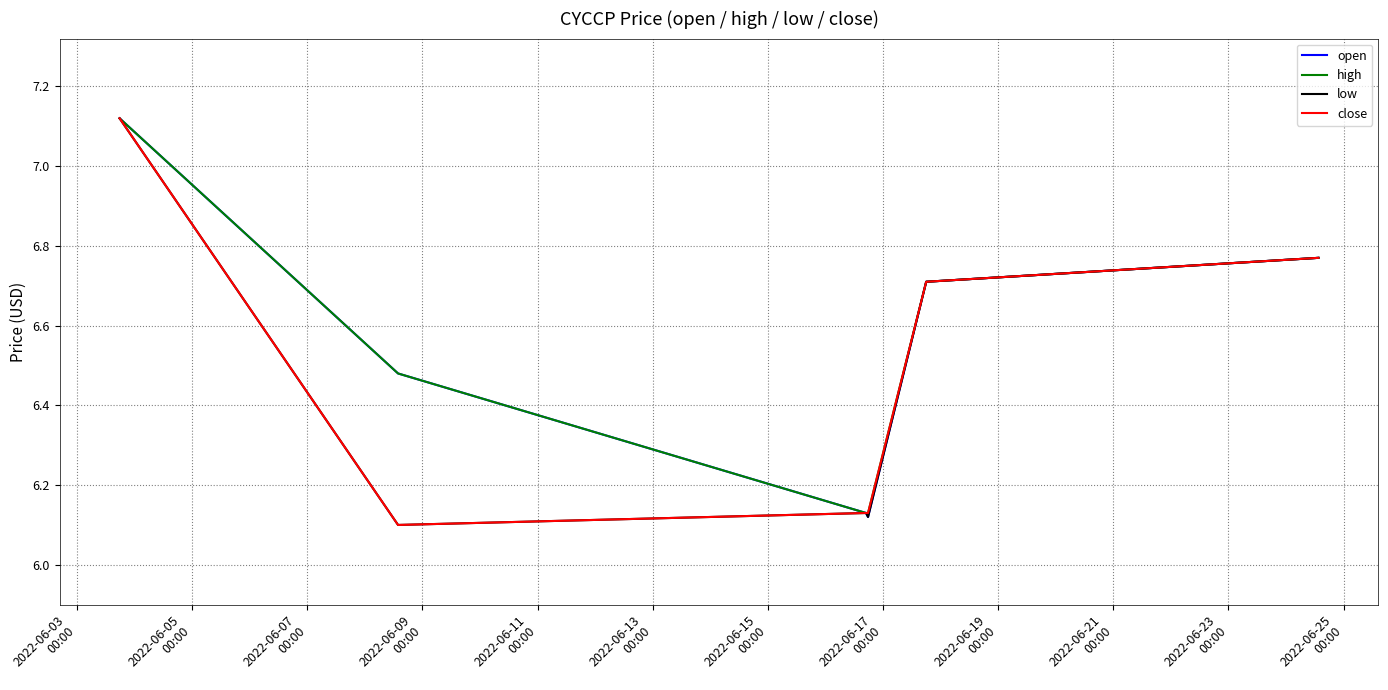

How many lines are shown in the chart?

4